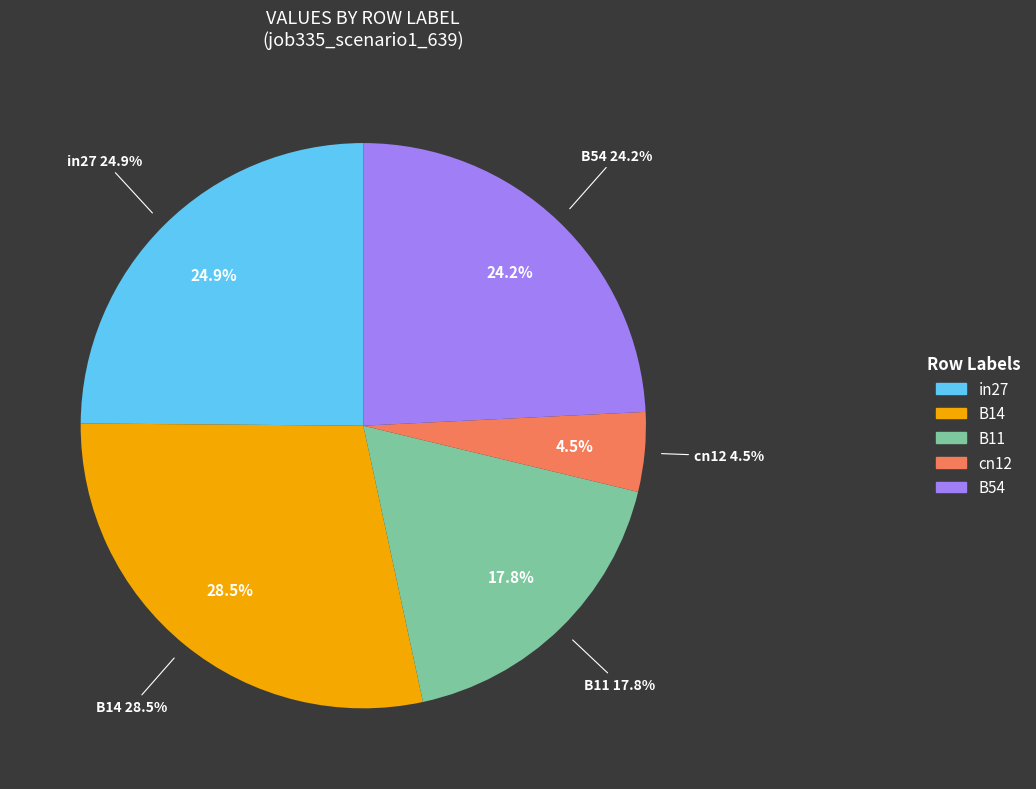

What percentage do in27 and B14 together represent?

53.4%